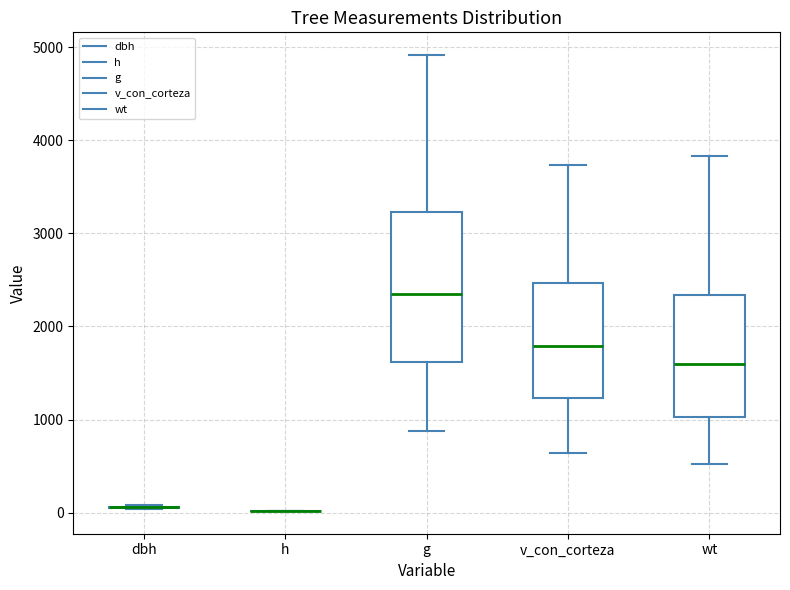

Comparing the boxes themselves (not the whiskers), which one is the tallest?

g